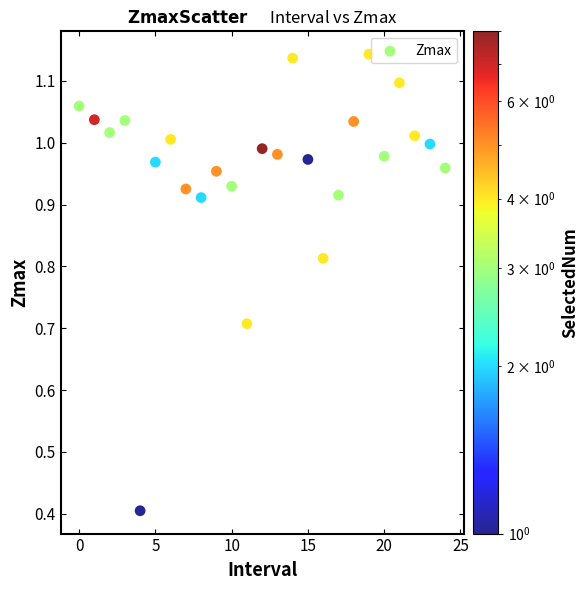

What is the range of Y values (max minus min)?

0.7